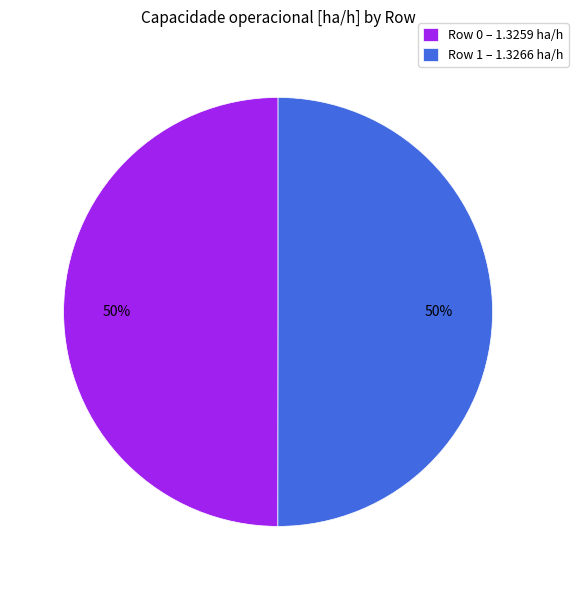

Approximately how many times larger is the value at Row 0 – 1.3259 ha/h compared to Row 1 – 1.3266 ha/h?

1.0